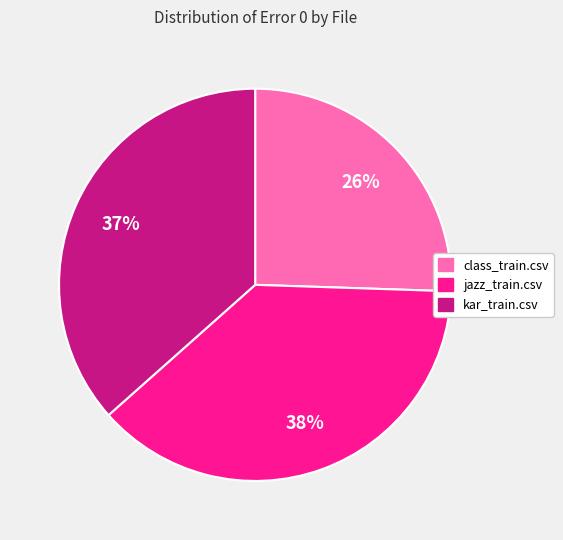

Between jazz_train.csv and kar_train.csv, which is larger?

jazz_train.csv